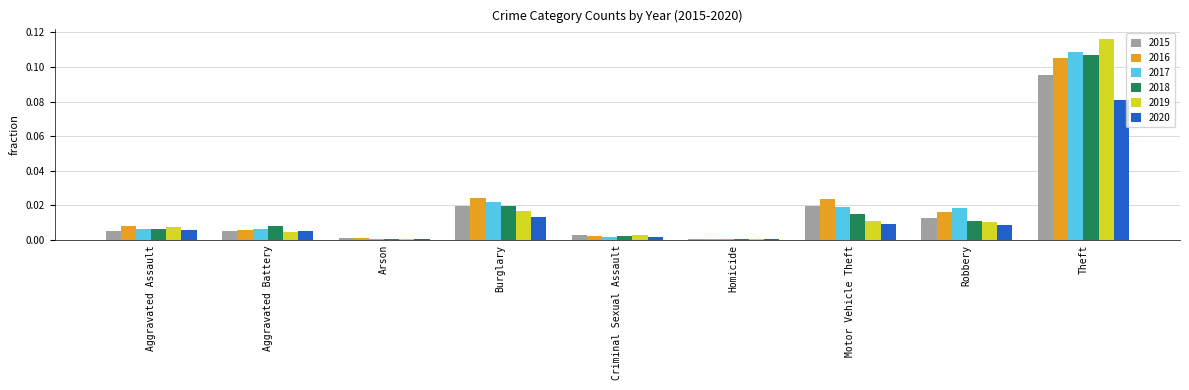

Is the value of 2015 at Arson greater than the value of 2016 at Burglary?

No